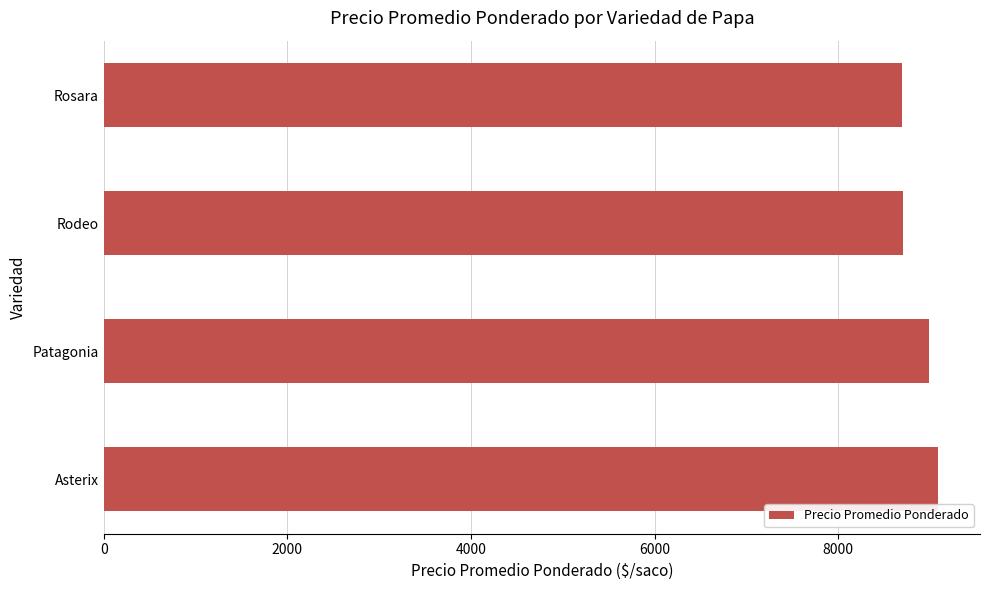

What is the smallest value displayed?

8700